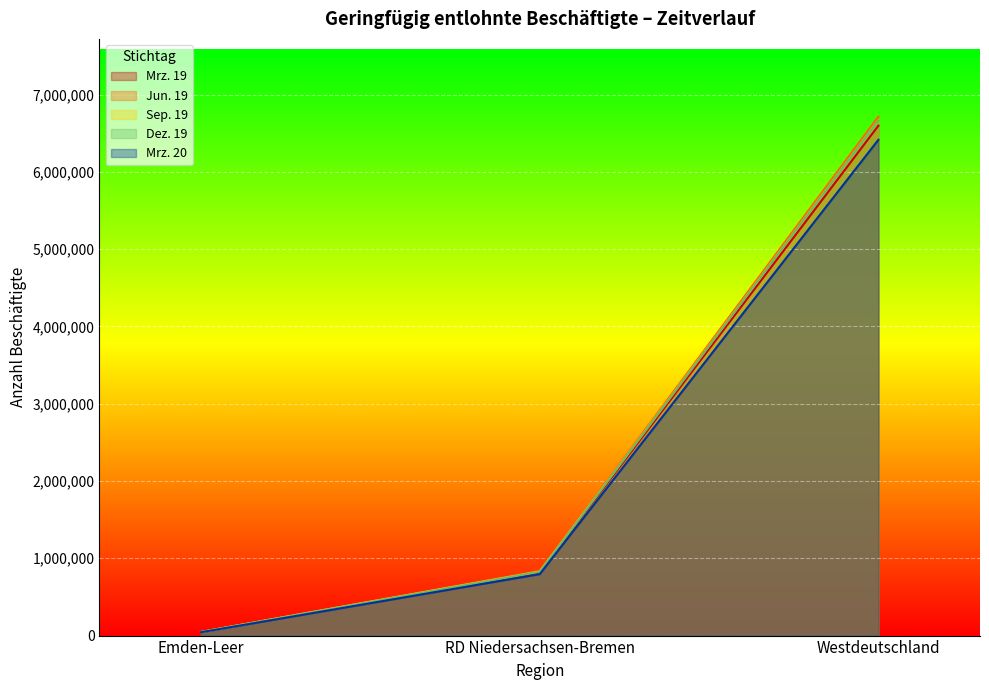

True or false: Mrz. 20 has a value of 794831 at RD Niedersachsen-Bremen.

True